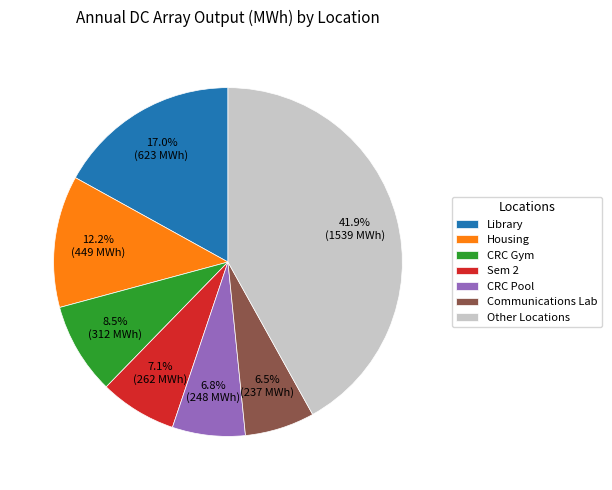

Which slice is the largest?

Other Locations